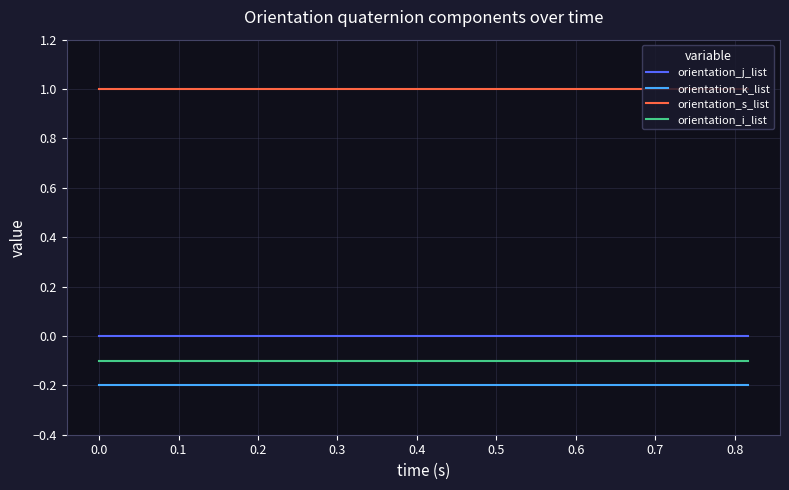

True or false: orientation_j_list and orientation_k_list cross at least once.

False